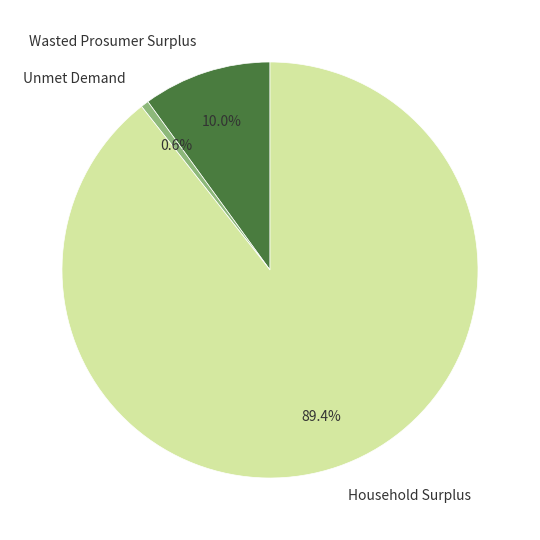

How many slices are in this pie chart?

3